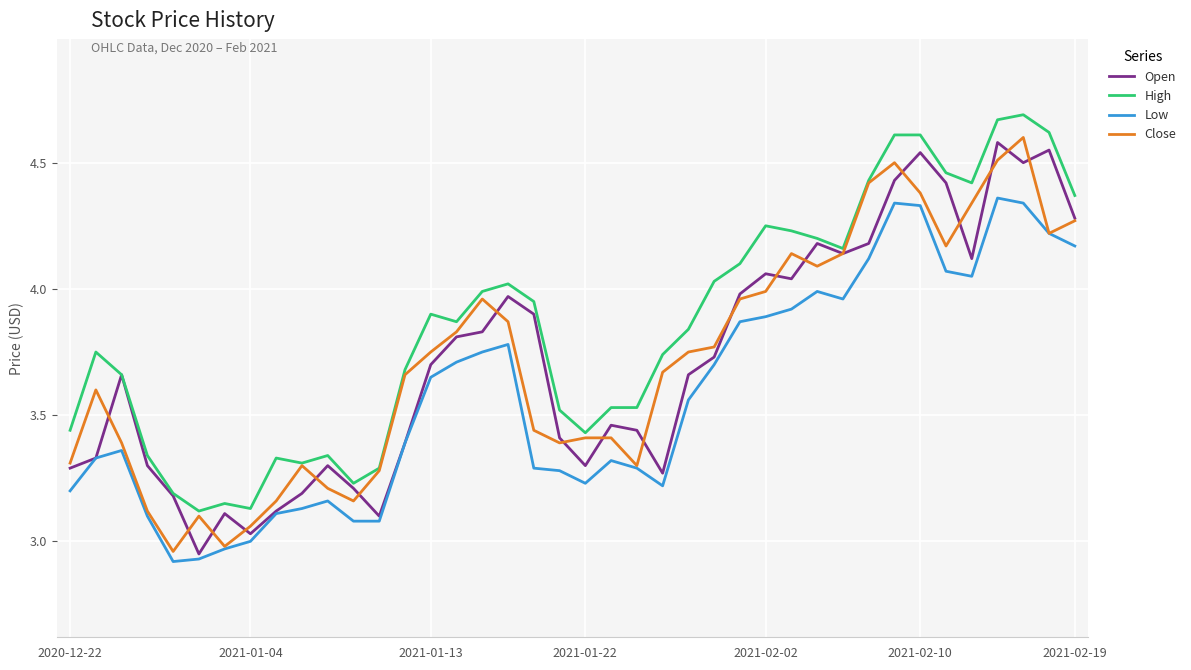

What is the maximum value for Open?

4.6